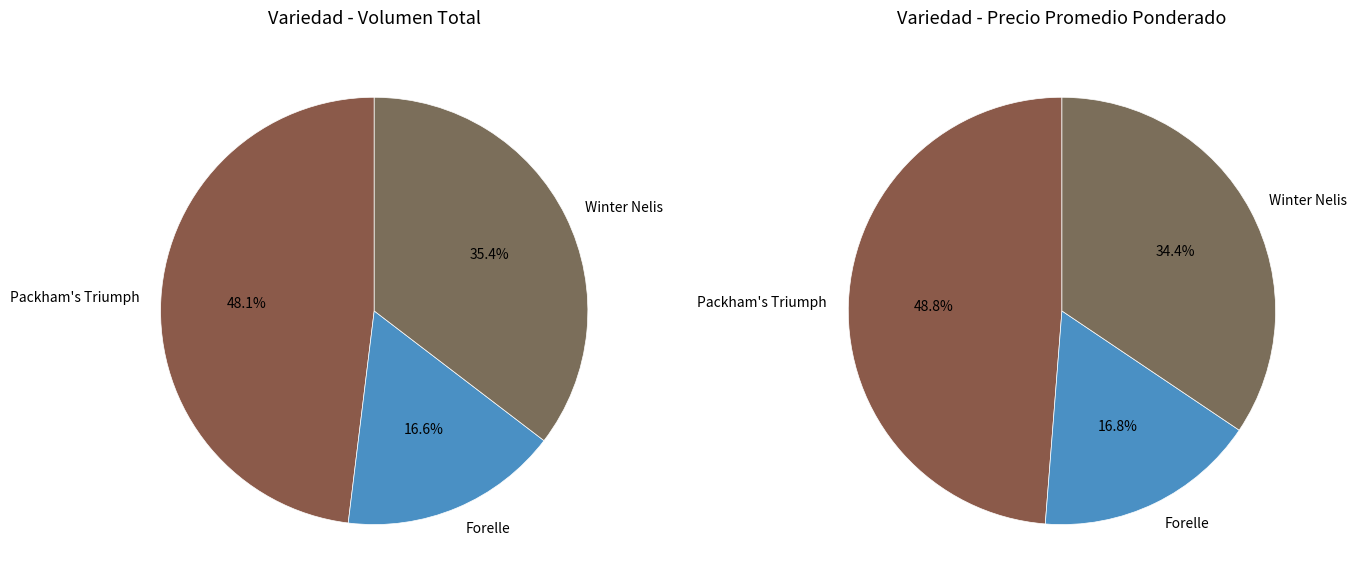

How many segments does this pie chart have?

6